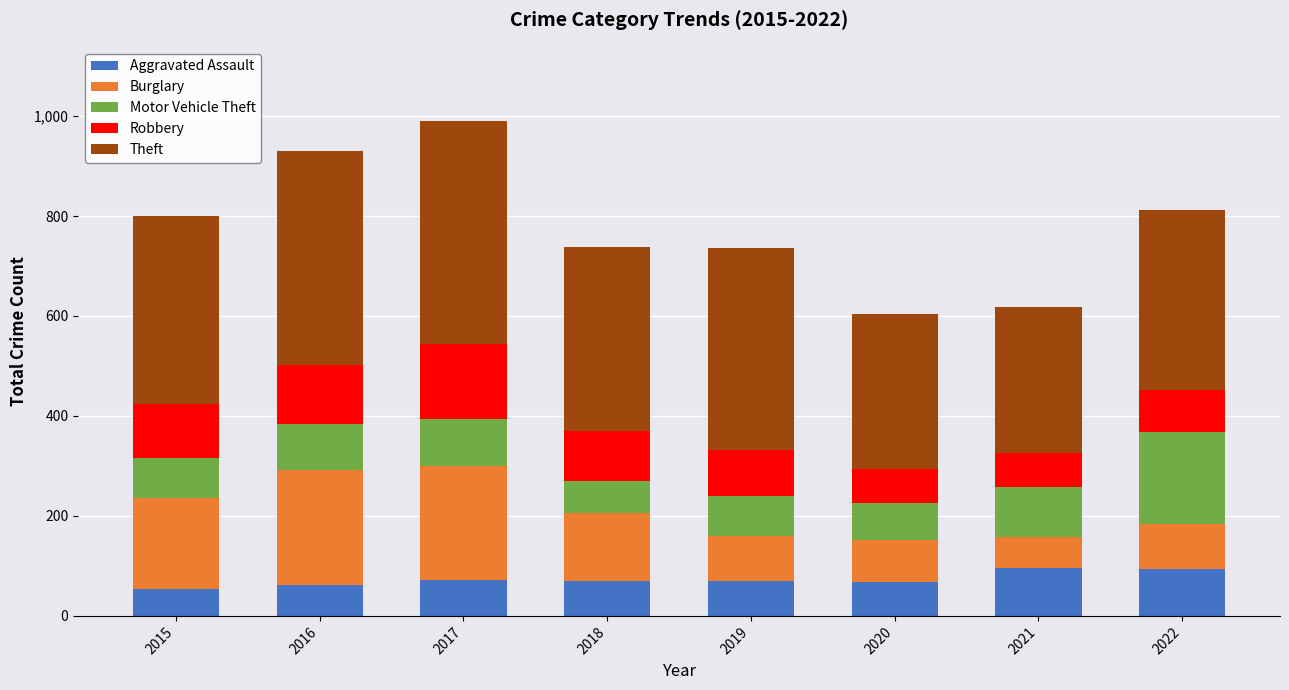

What is the minimum value for Aggravated Assault?

54